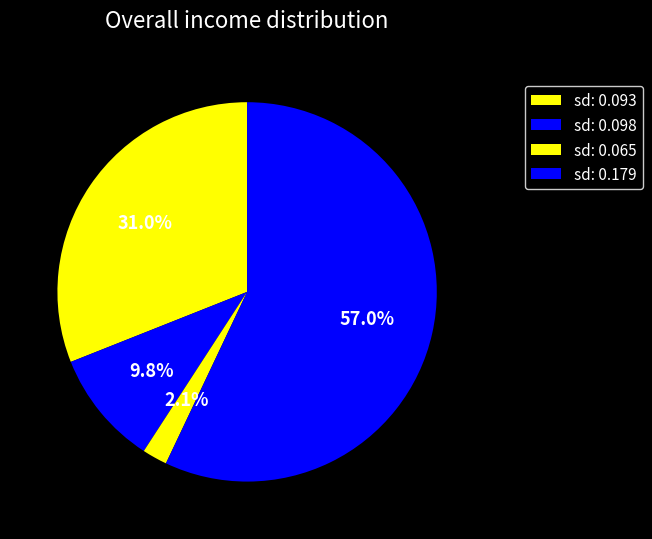

What is the smallest slice in the pie chart?

sd: 0.065